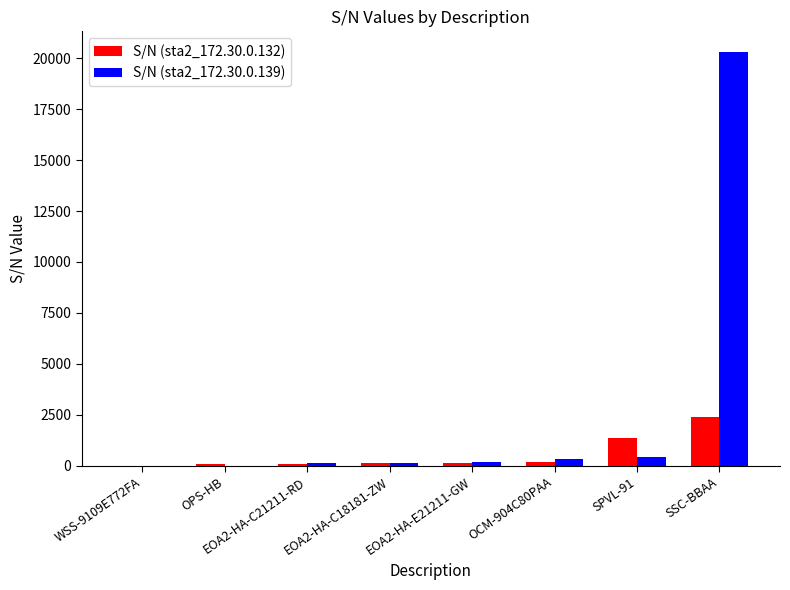

Which series has the largest total across all categories?

S/N (sta2_172.30.0.139)